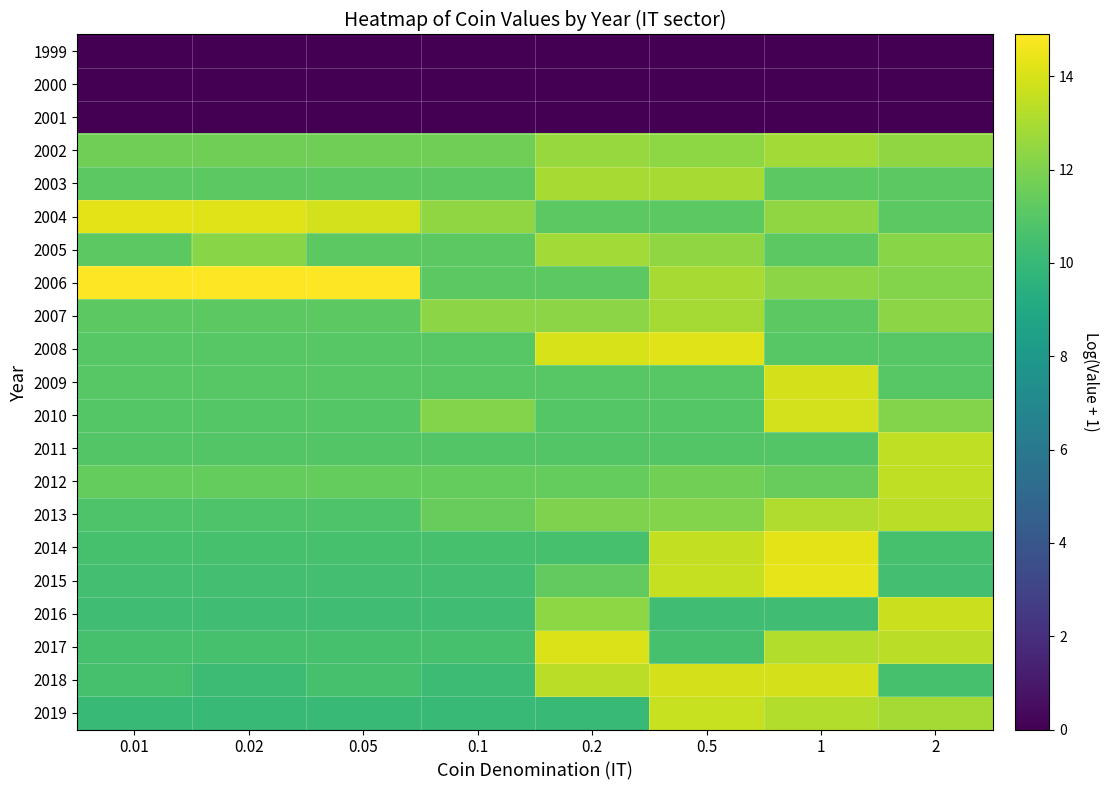

What is the spread (max minus min) of values at 0.01?

14.8